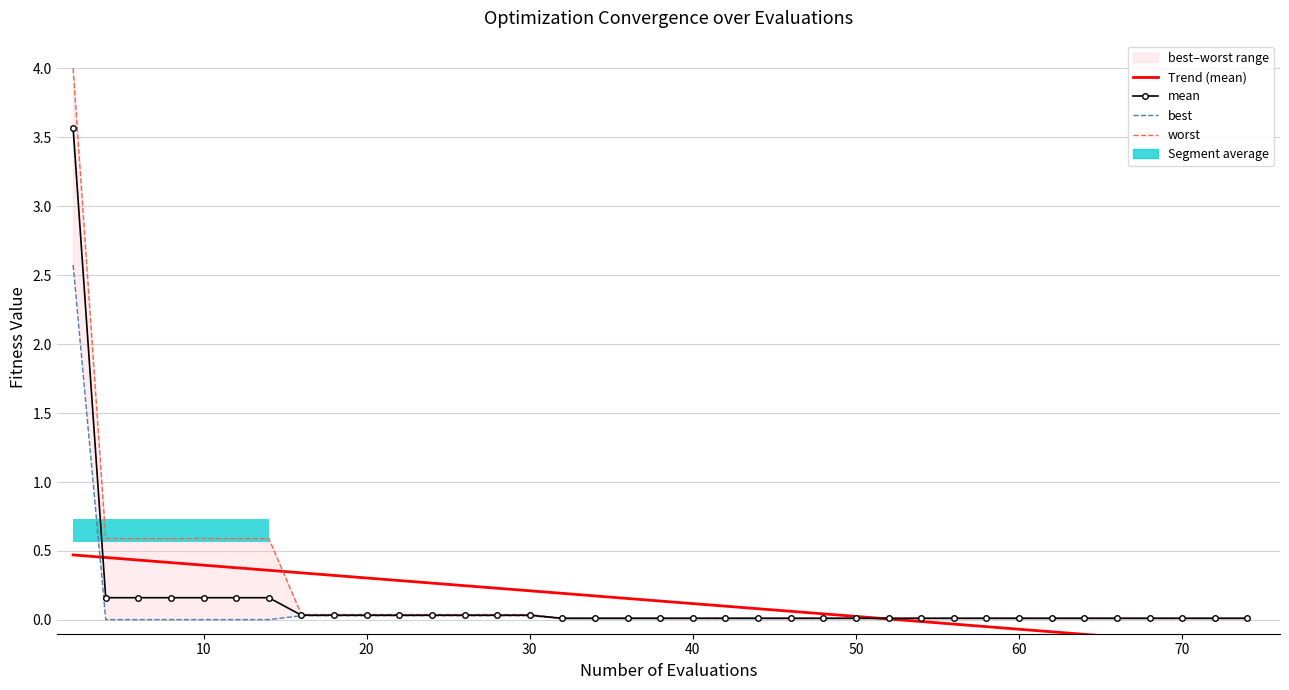

Is the value of best at 20 greater than the value of mean at 40?

No